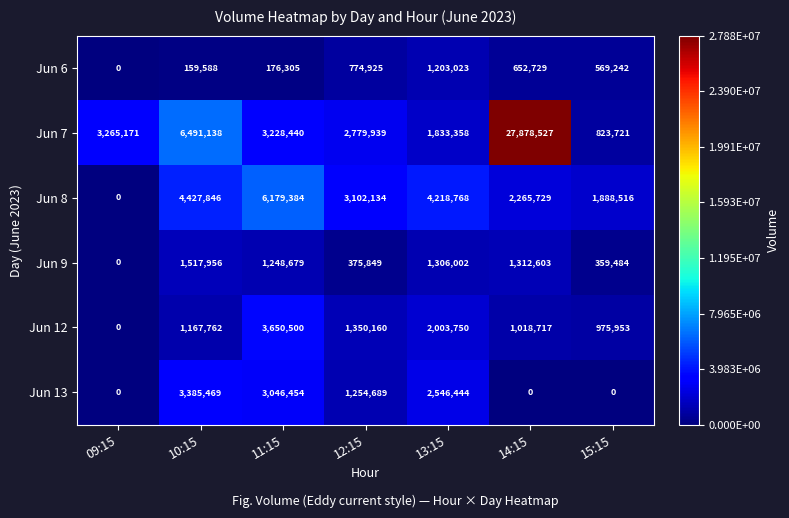

Is the value of Jun 12 at 11:15 greater than the value of Jun 8 at 11:15?

No